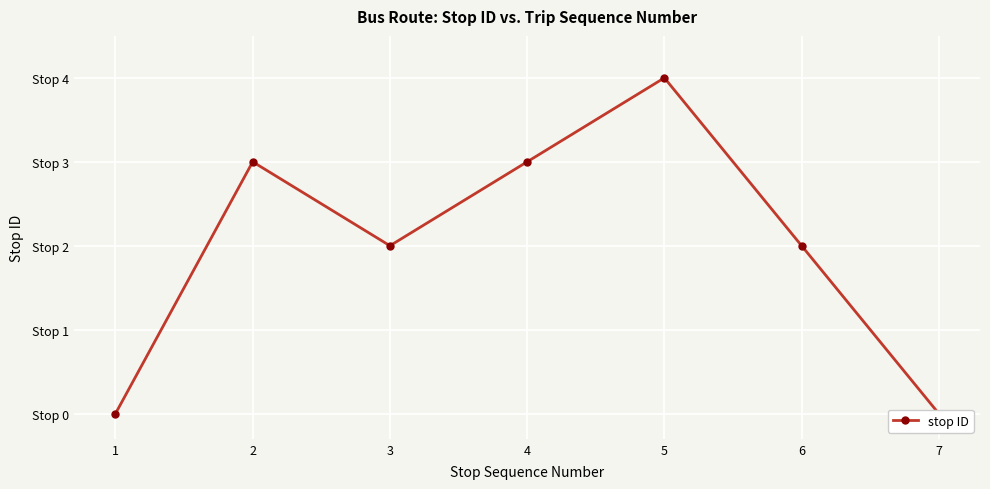

True or false: the data has more than 2 interior local peaks.

False